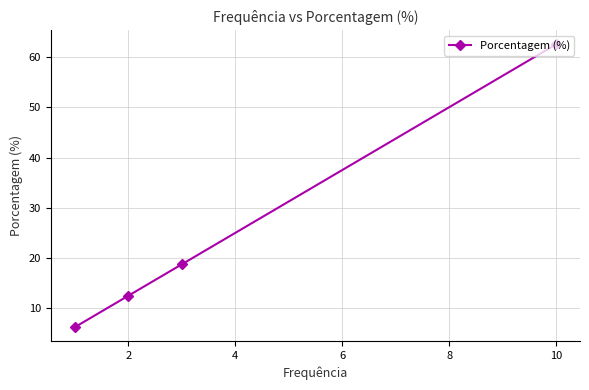

What is the maximum value shown in the chart?

62.5